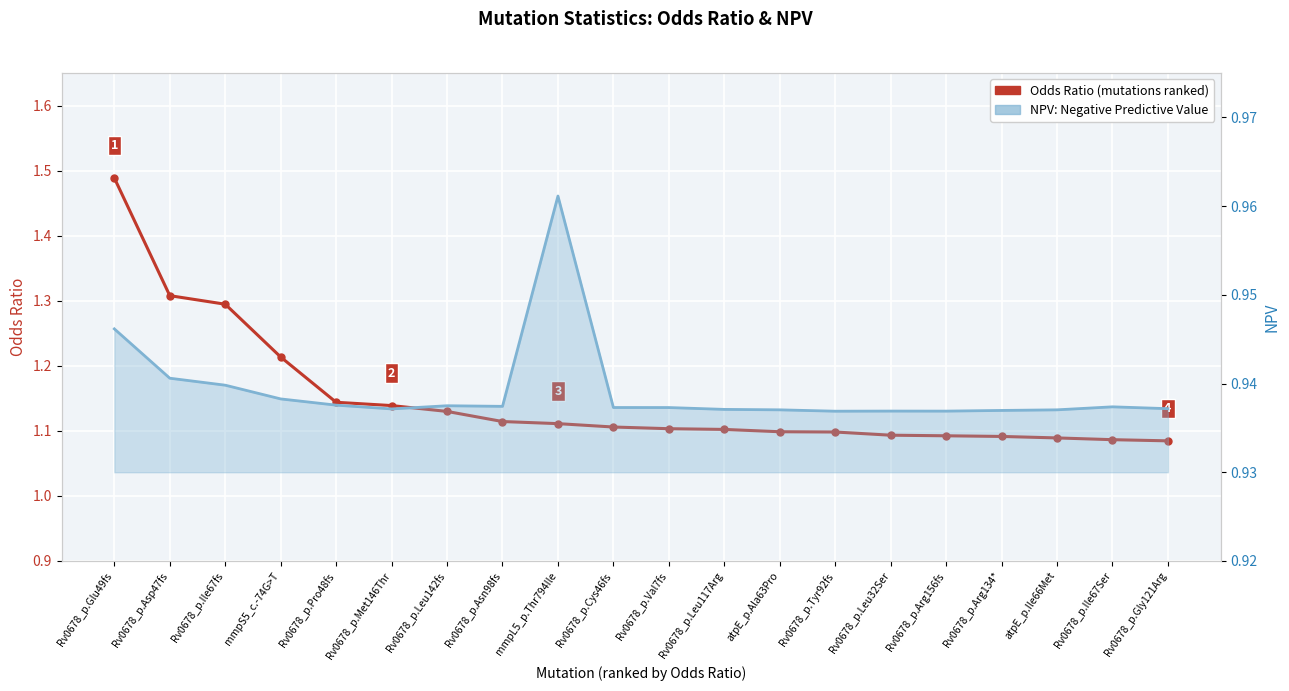

What is the sum of all Odds Ratio values?

23.0